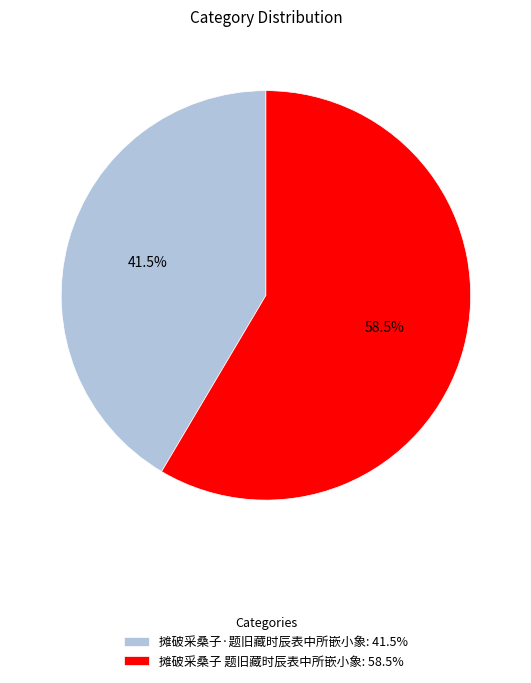

True or false: 摊破采桑子 题旧藏时辰表中所嵌小象 accounts for 70% of the total.

False